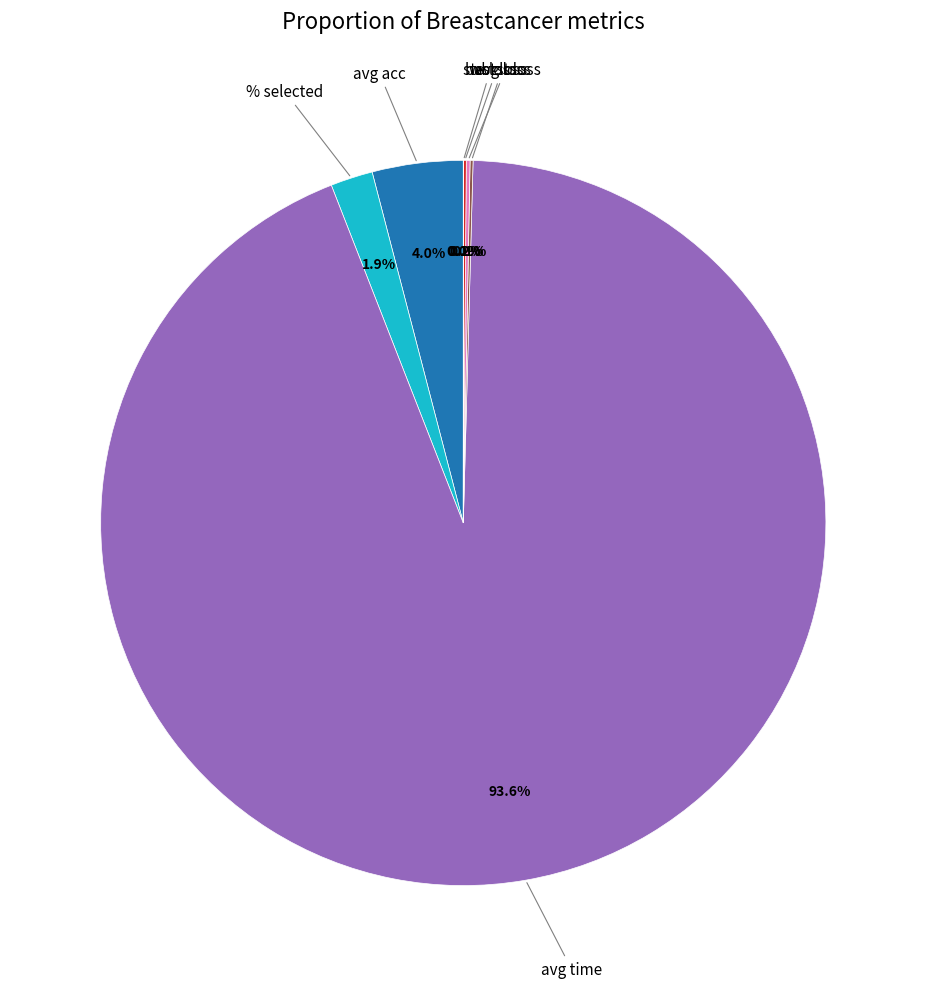

Is there any slice that represents more than half of the pie?

Yes